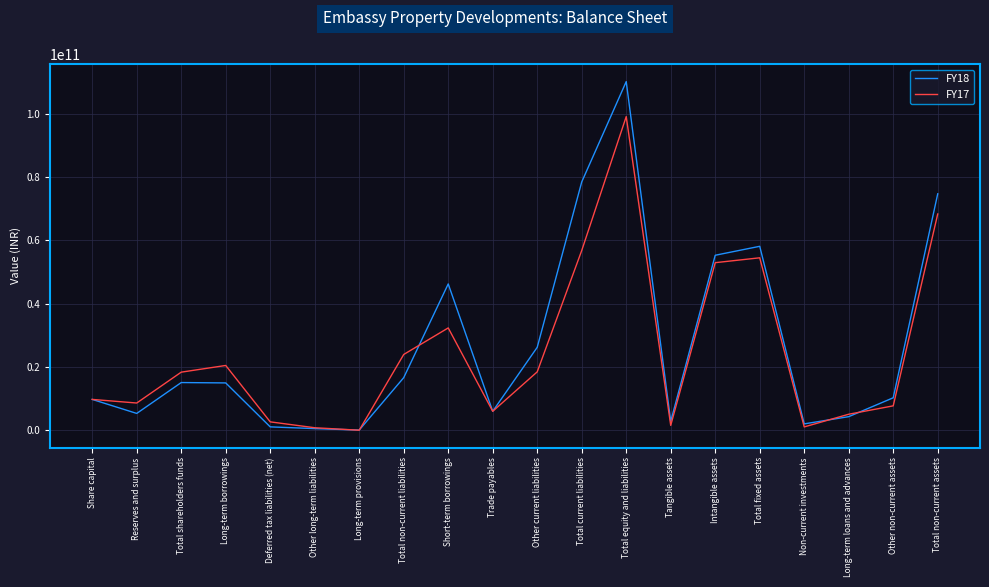

Rank the series by their maximum value, from highest to lowest.

FY18, FY17